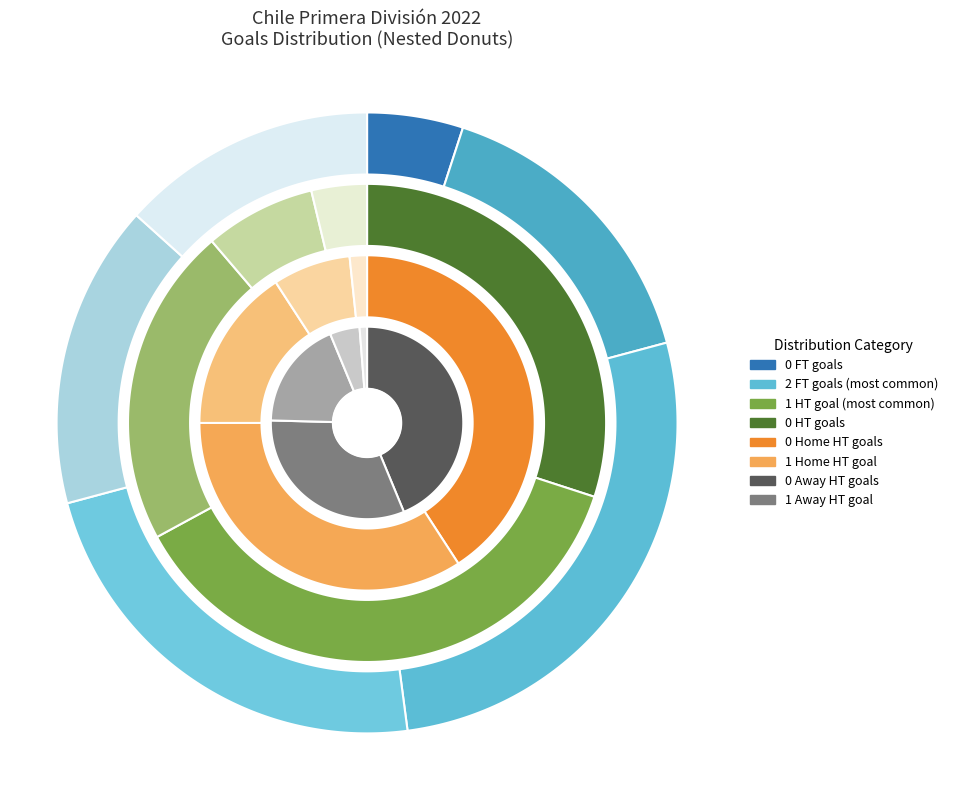

Is Goals_H_HT_1 the majority of the pie?

No